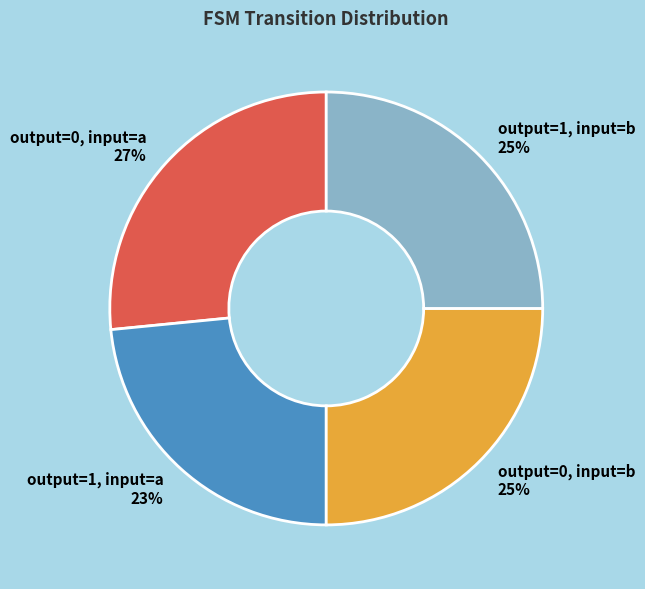

Combined, do output=0, input=a and output=0, input=b account for over 50%?

Yes